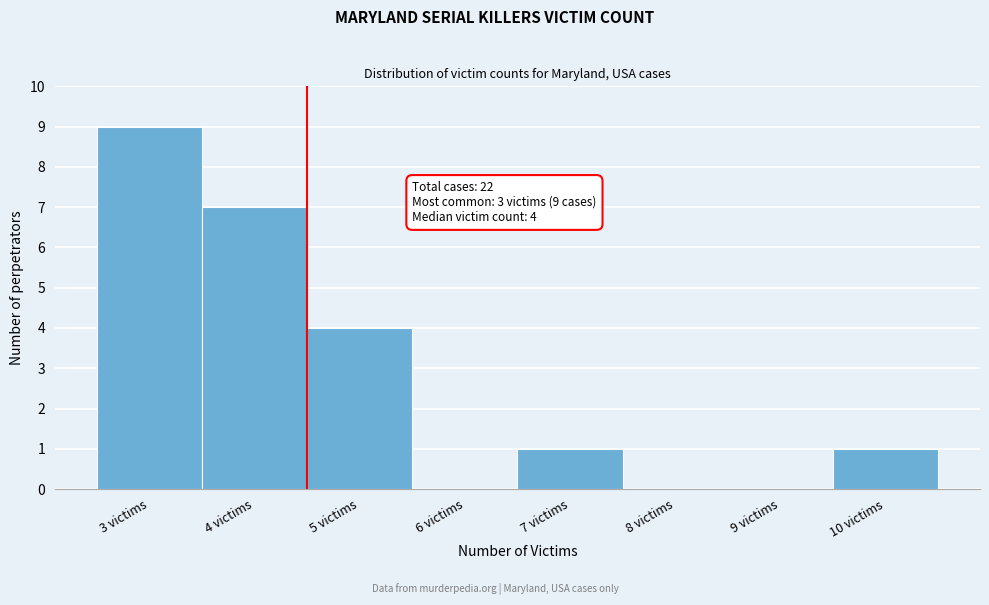

Which range on the x-axis has the tallest bar?

2.5 to 3.5